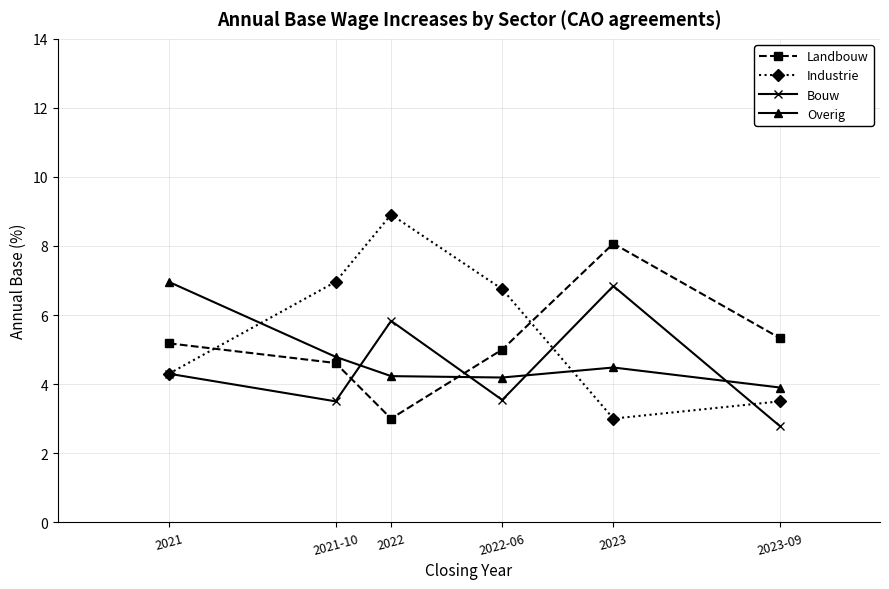

Reading left to right, extract all data points from this chart.

Landbouw: 2021=5.2	2021-10=4.6	2022=3.0	2022-06=5.0	2023=8.1	2023-09=5.3
Industrie: 2021=4.3	2021-10=7.0	2022=8.9	2022-06=6.8	2023=3.0	2023-09=3.5
Bouw: 2021=4.3	2021-10=3.5	2022=5.8	2022-06=3.5	2023=6.8	2023-09=2.8
Overig: 2021=7.0	2021-10=4.8	2022=4.2	2022-06=4.2	2023=4.5	2023-09=3.9